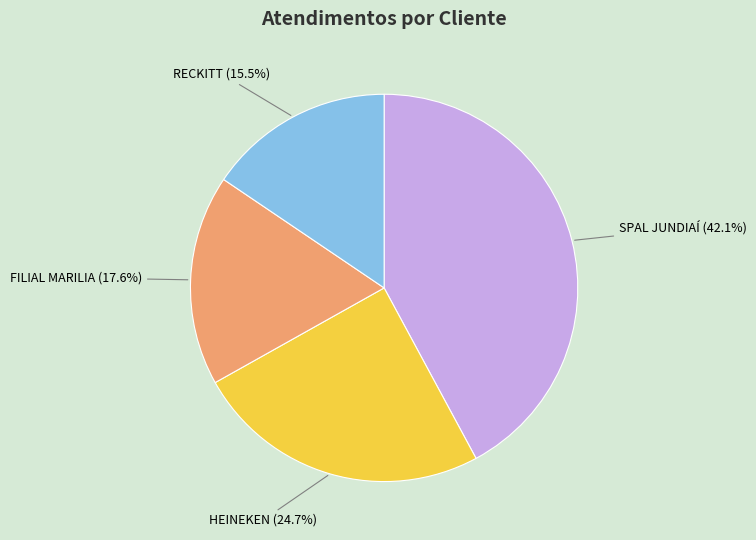

To the nearest percent, what is the combined percentage of HEINEKEN and RECKITT?

40%